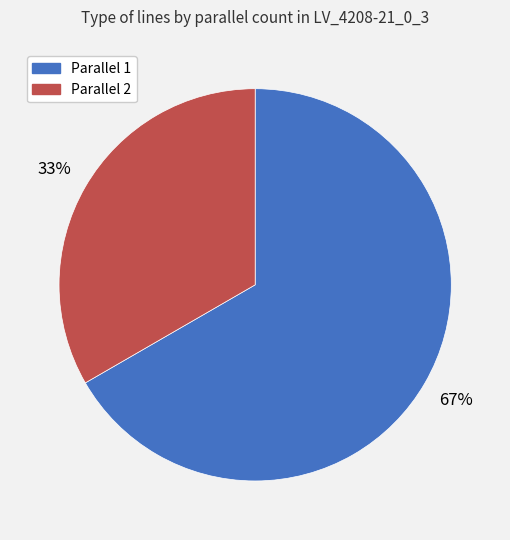

Is there a majority slice in this chart?

Yes